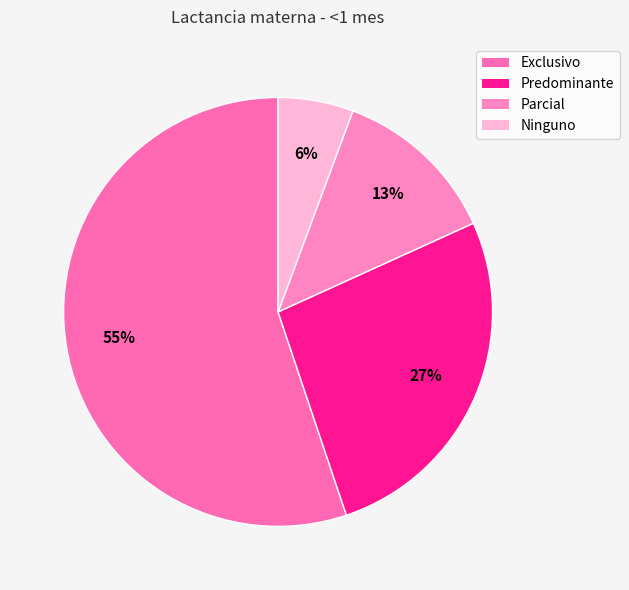

What is the largest slice in the pie chart?

Exclusivo